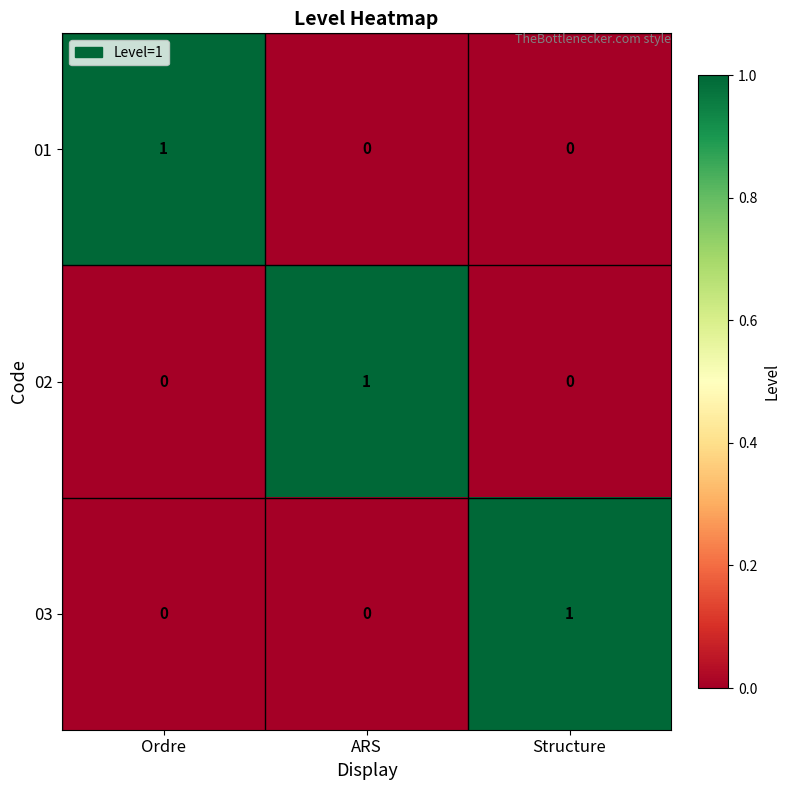

Reading right to left, extract all data points from this chart.

01: 0	0	1
02: 0	1	0
03: 1	0	0